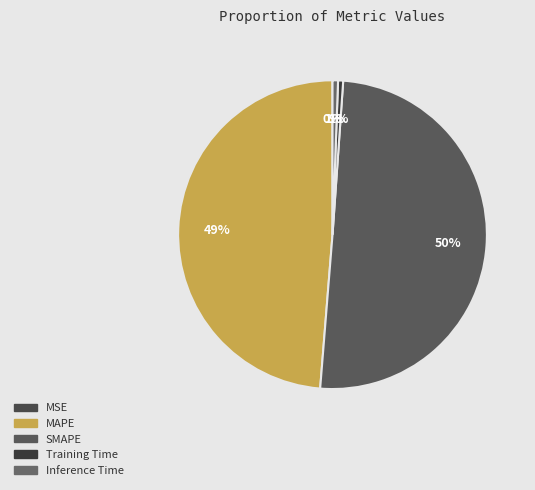

Which category has the smallest portion of the pie?

MSE